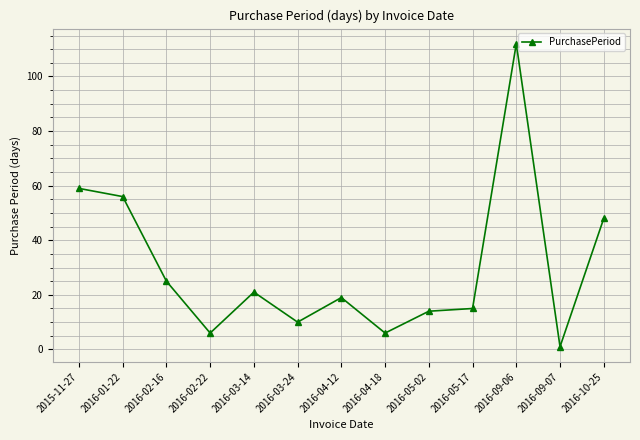

What is the value of the 2nd point from the left?

56